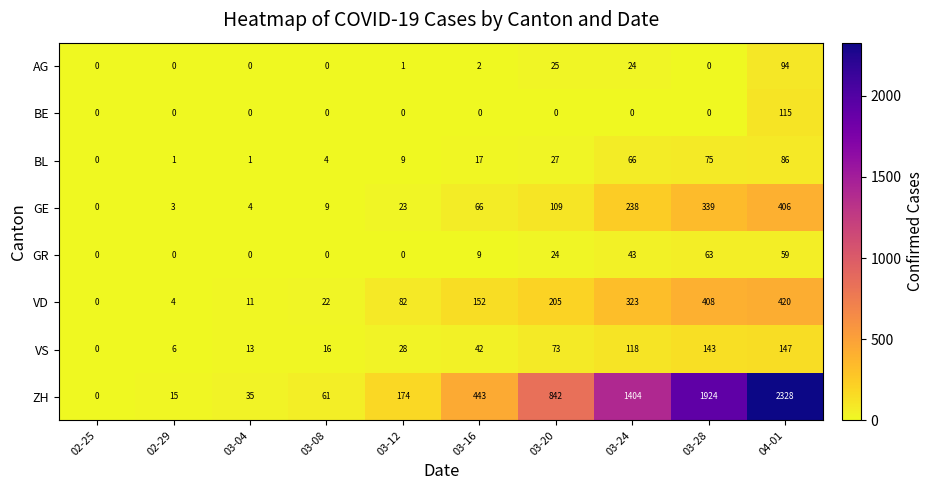

Count the number of categories in the chart.

10